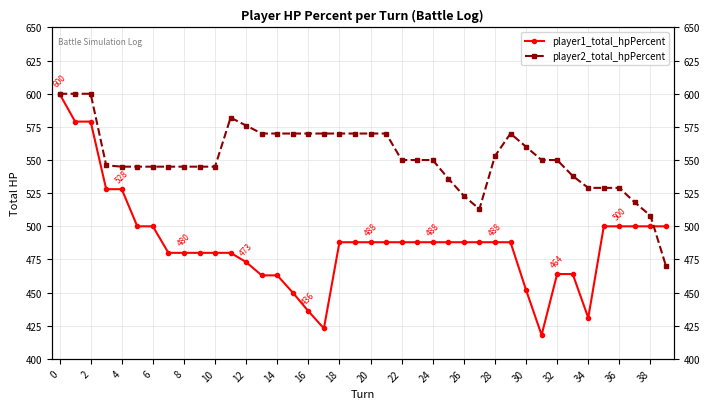

Between 18 and 39, which series saw the biggest shift?

player2_total_hpPercent